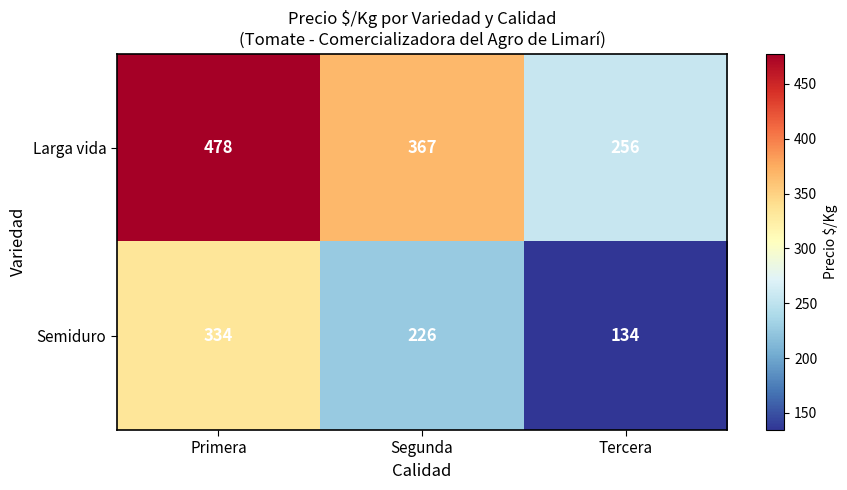

At which category is the sum across all series the highest?

Primera